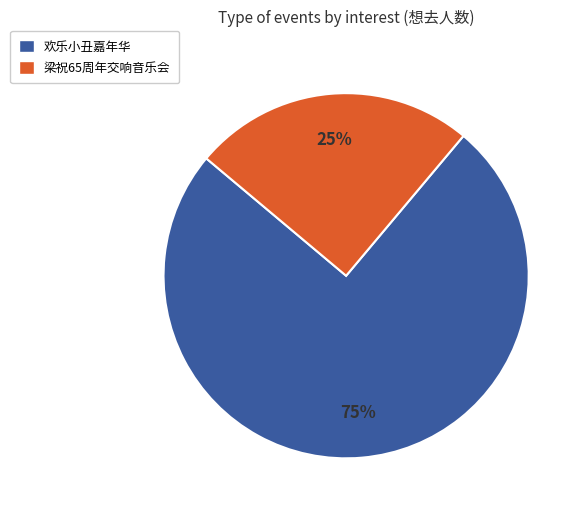

Is there any slice that represents more than half of the pie?

Yes